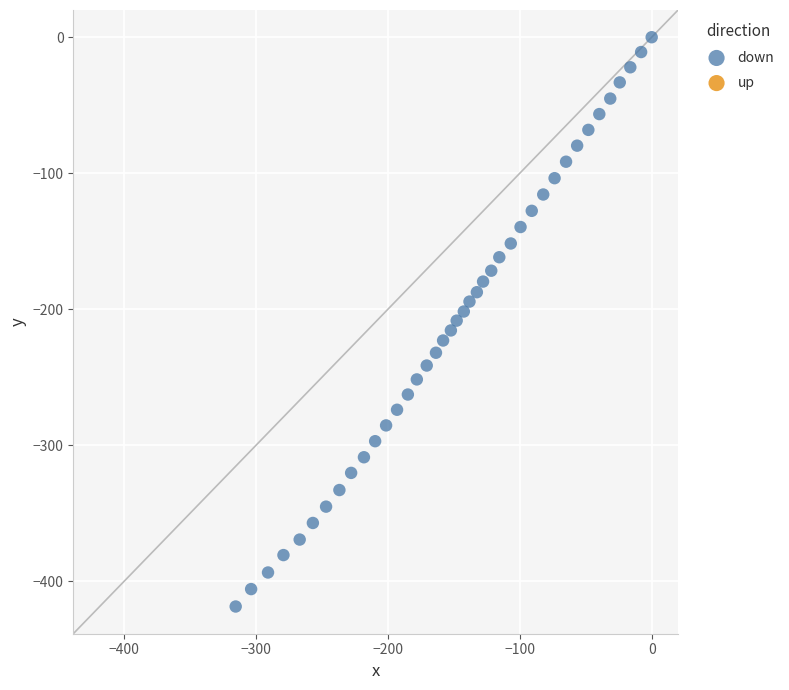

What is the range of Y values (max minus min)?

418.4